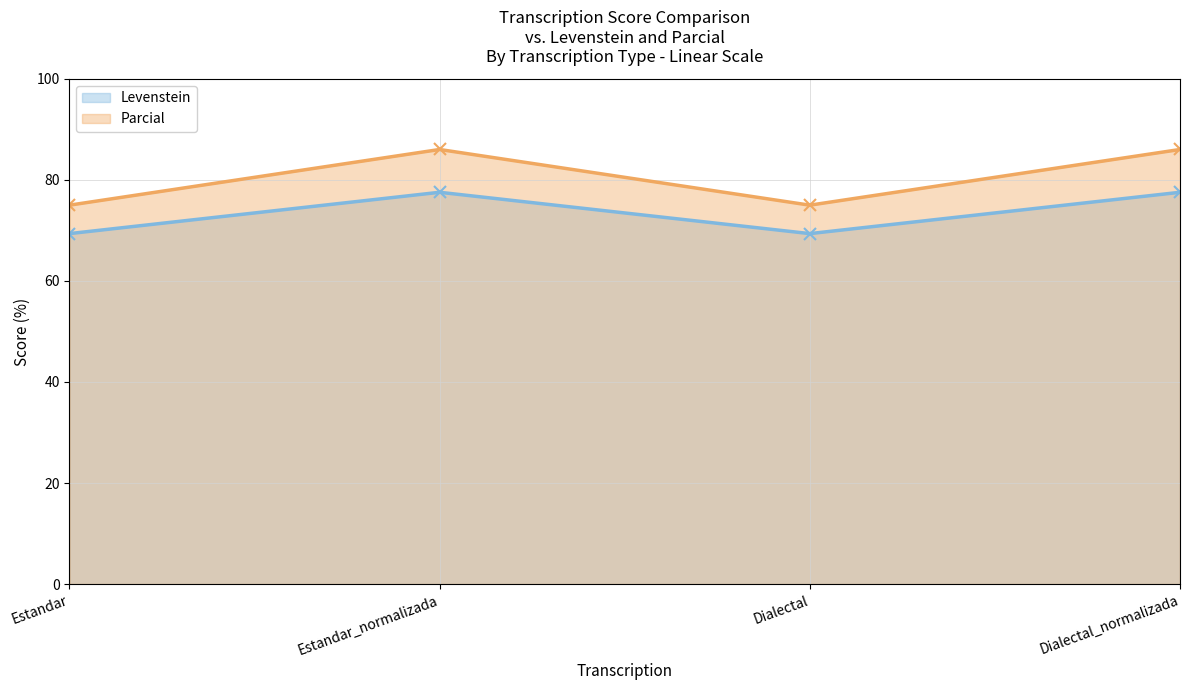

What is the minimum value shown in the chart?

69.4